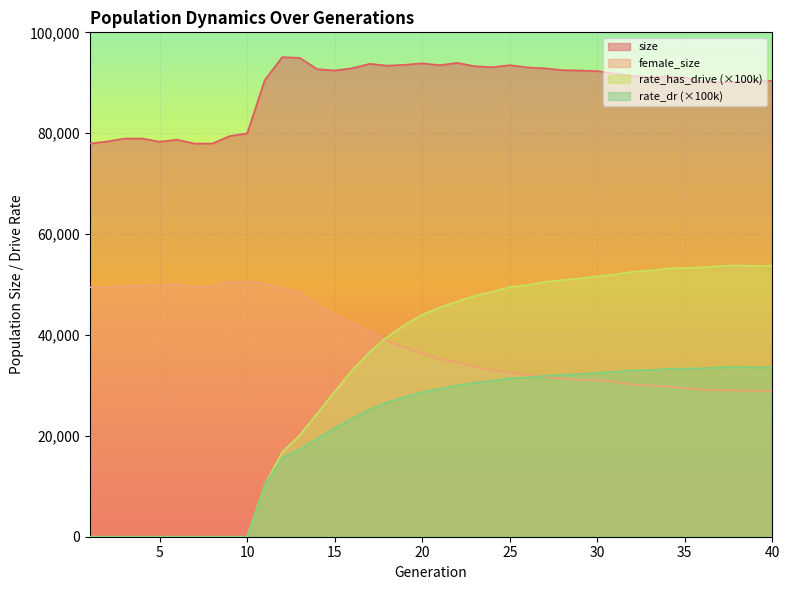

What is the highest value of the female_size series?

50609.0